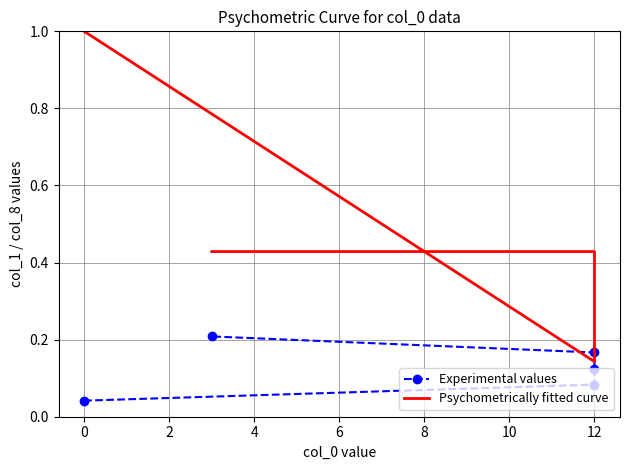

What is the difference between the maximum and minimum values in the Psychometrically fitted curve series?

0.9